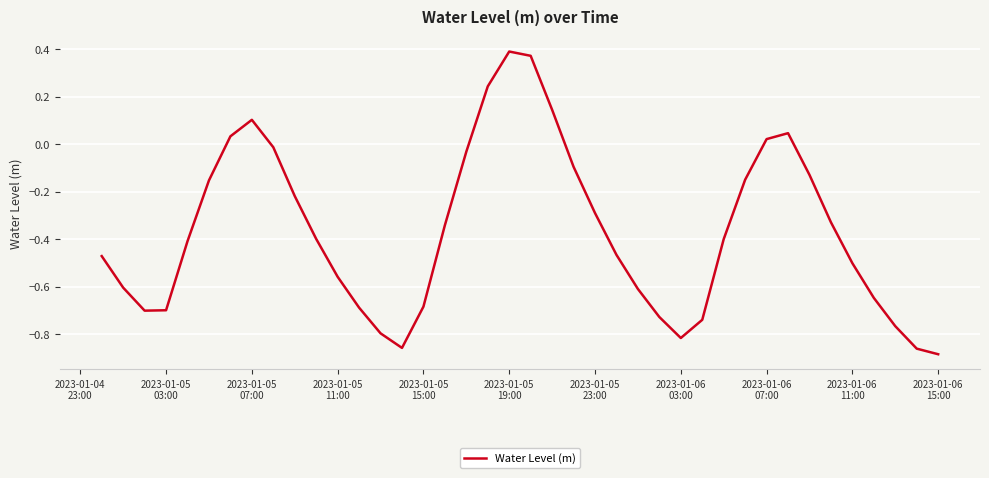

How many lines are shown in the chart?

1